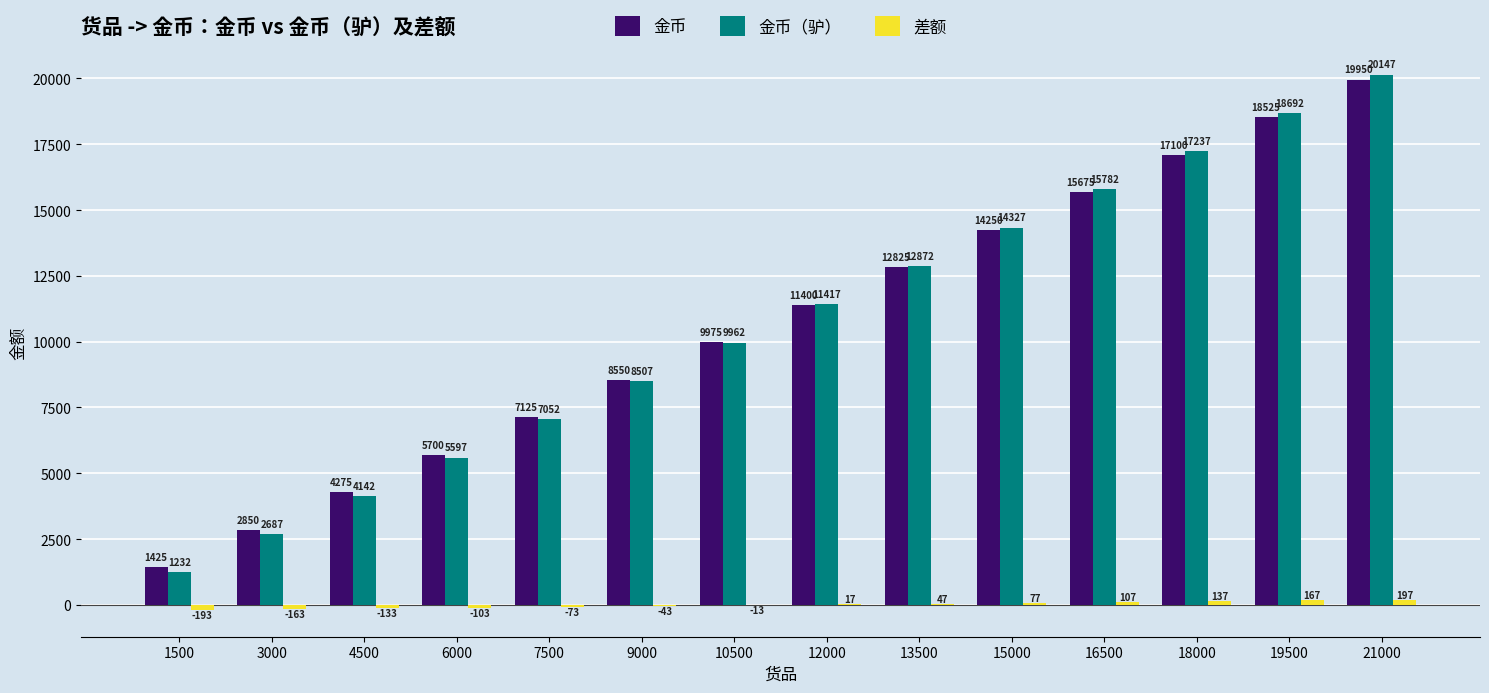

Which category has the highest value across all series?

21000